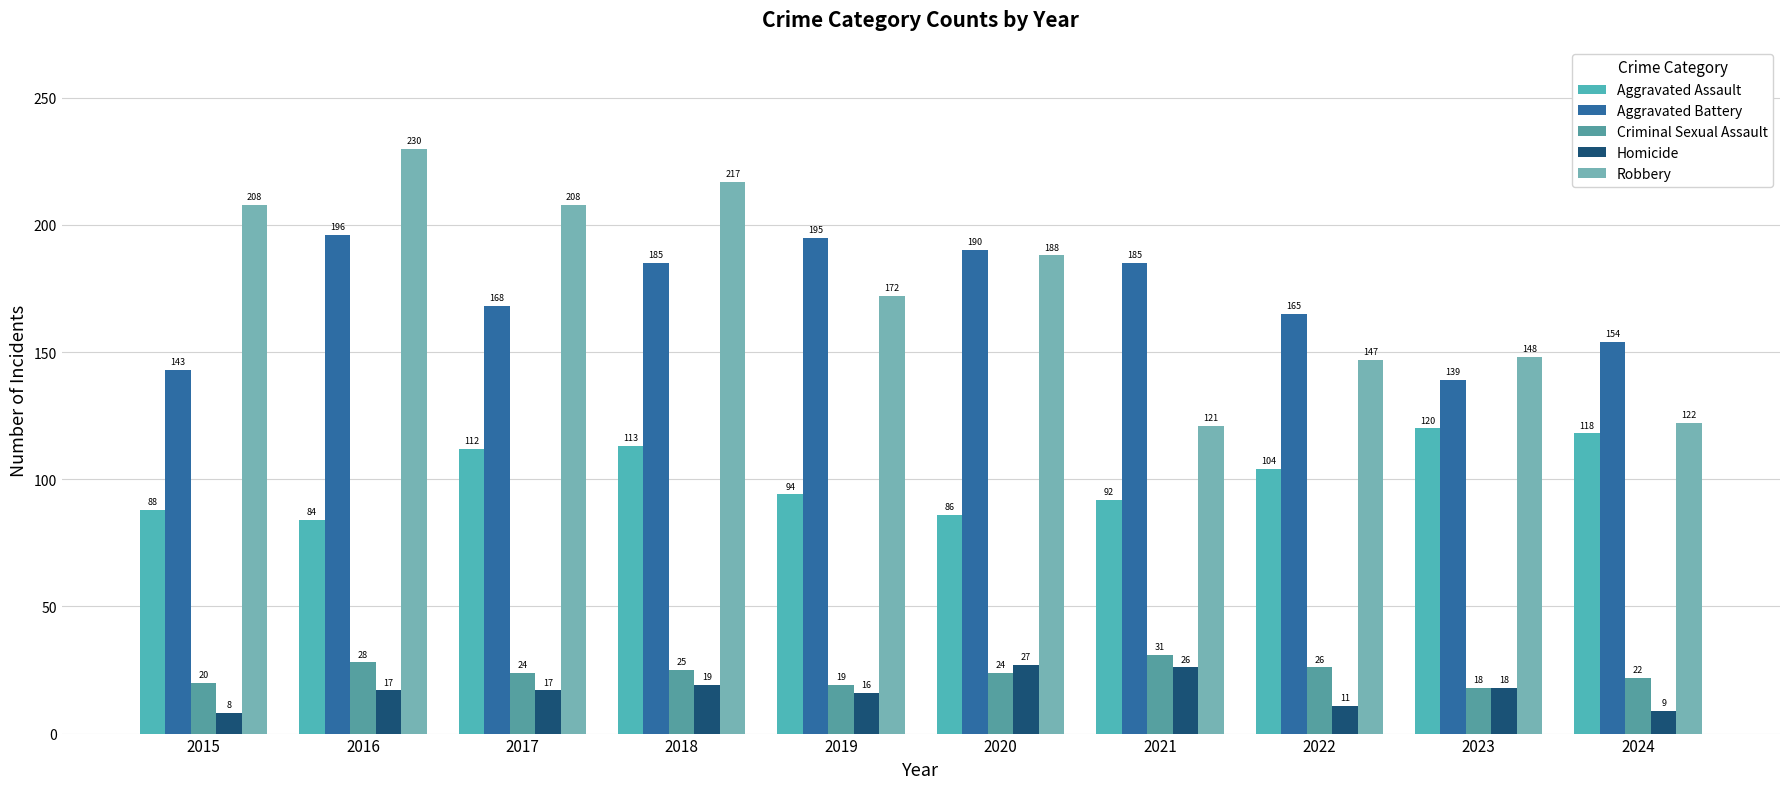

How many groups of bars are there?

10